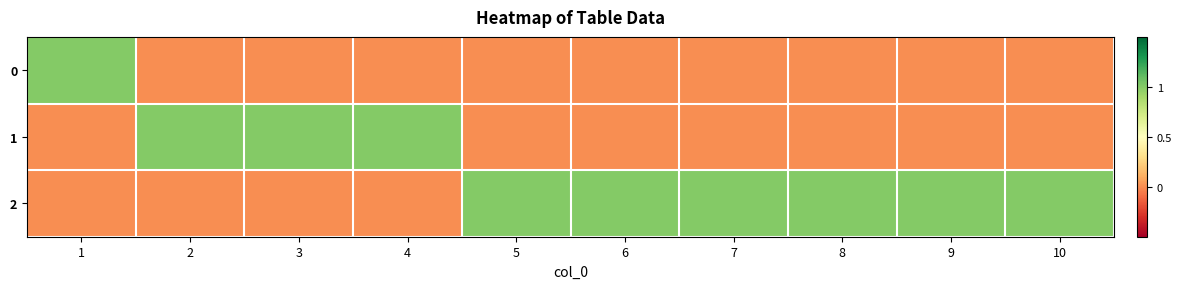

At which category is the sum across all series the highest?

1